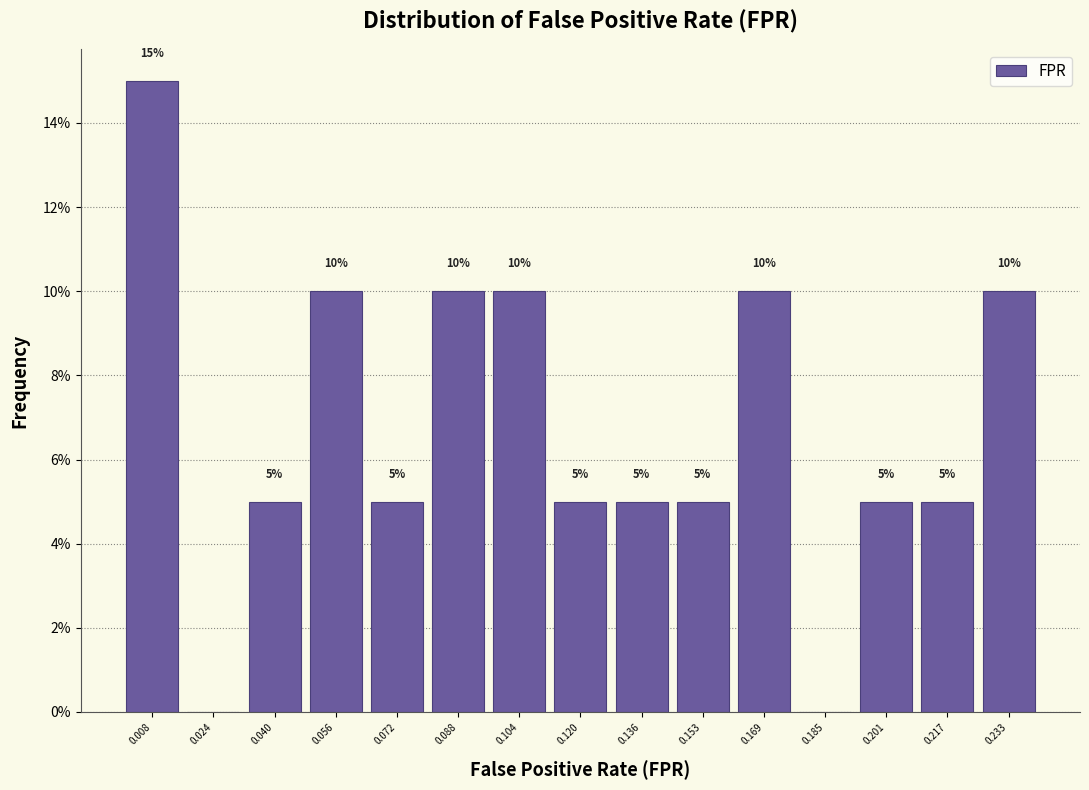

Over which range of the x-axis is the bar tallest?

0.000 to 0.016